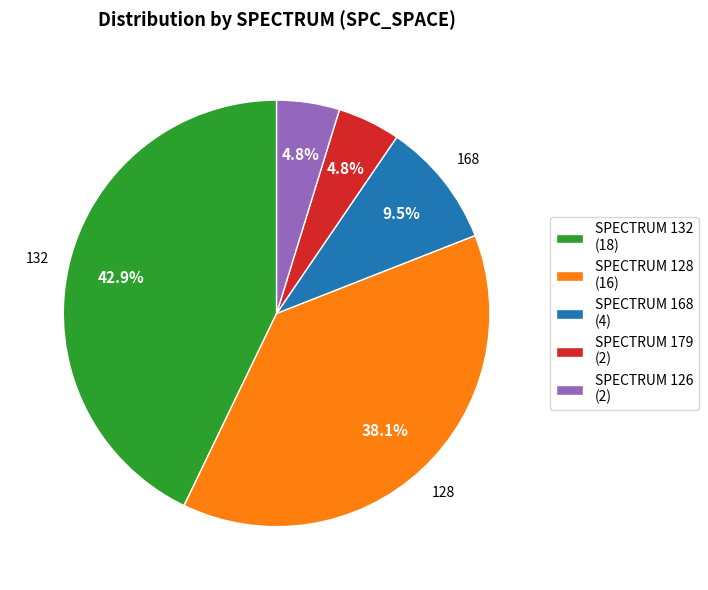

Does any single category account for the majority?

No